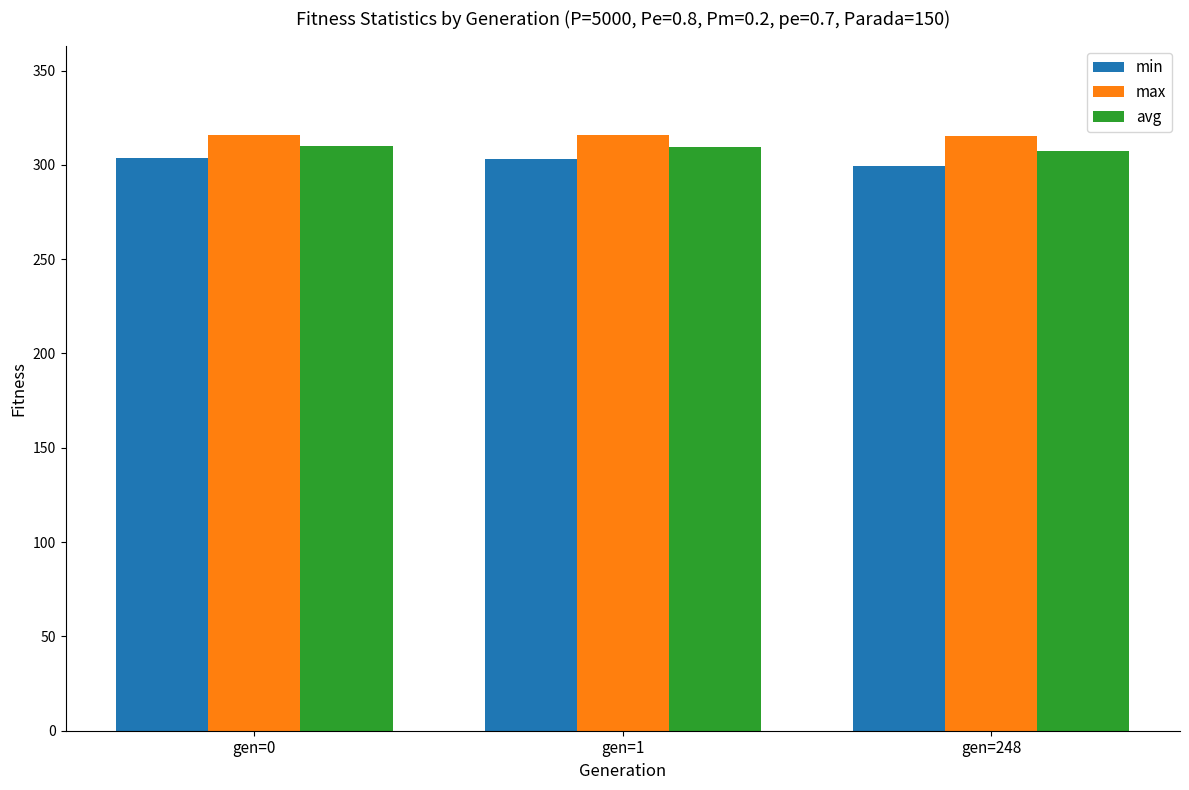

What are all the series names shown in the legend?

min, max, avg